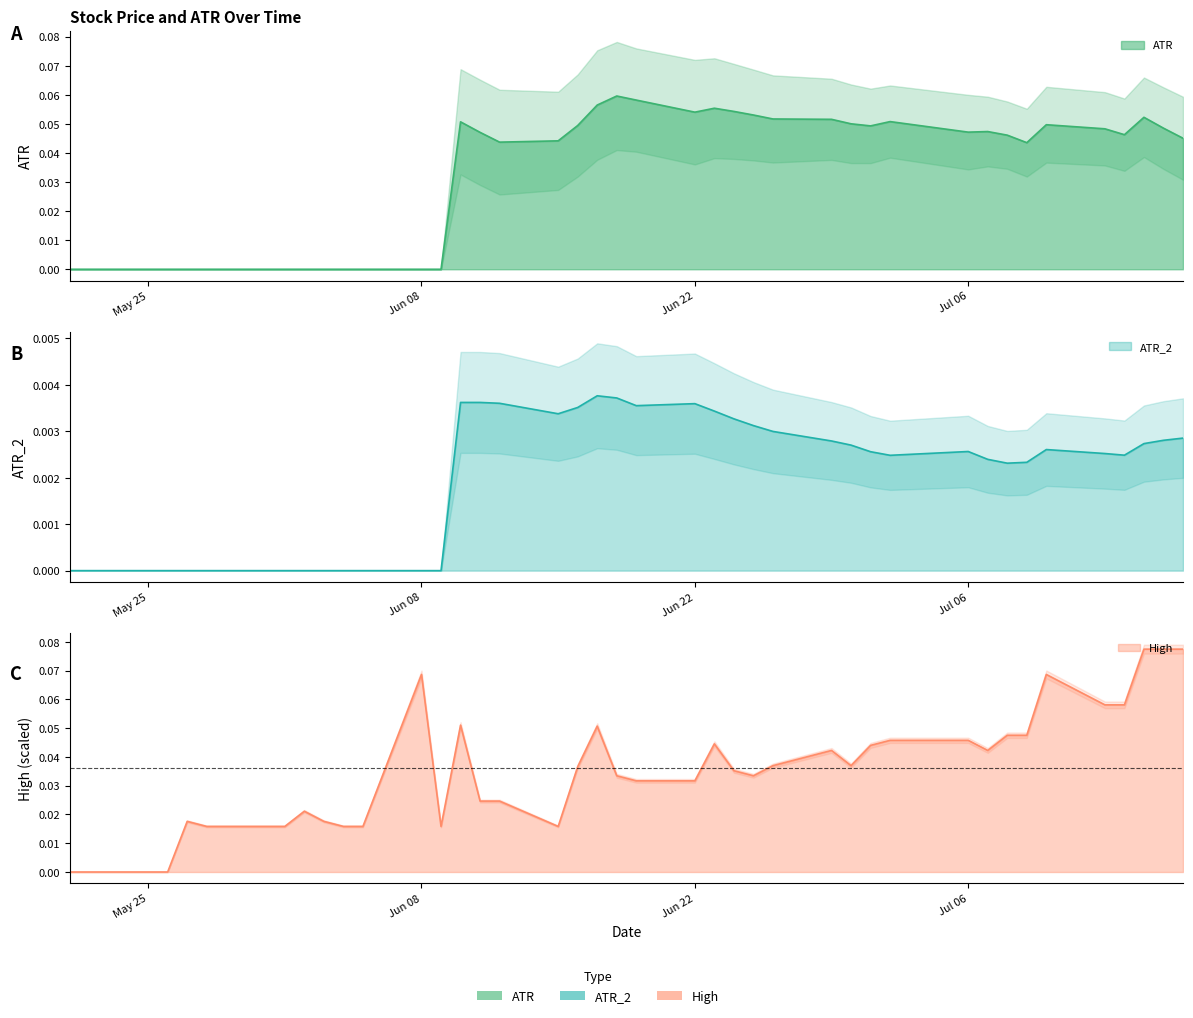

At which category does High reach its first local peak?

2020-05-27